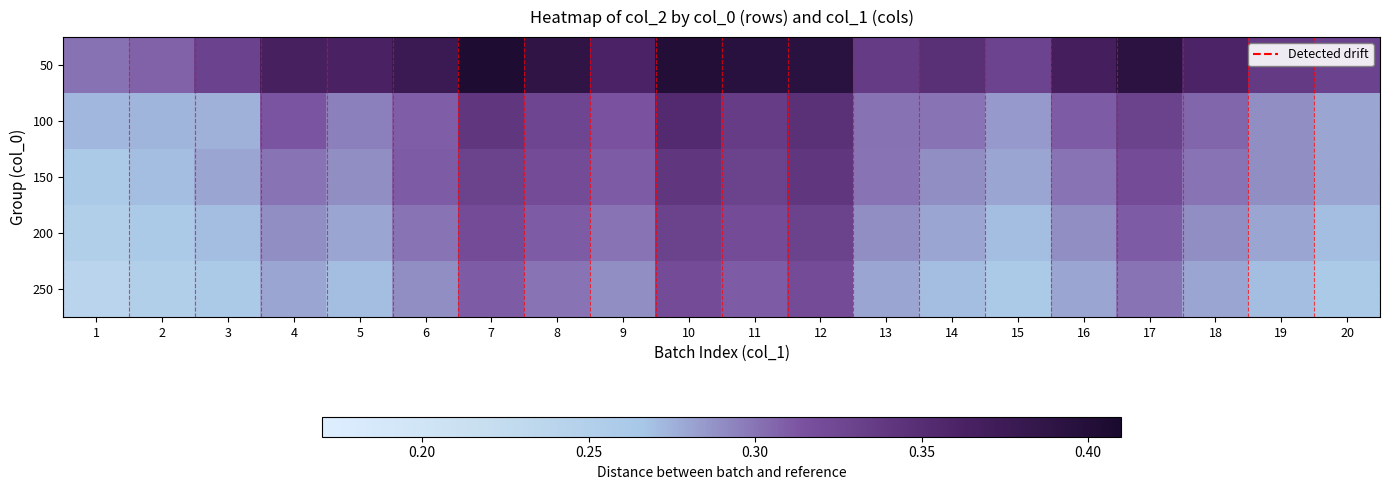

At which category is the sum across all series the highest?

10